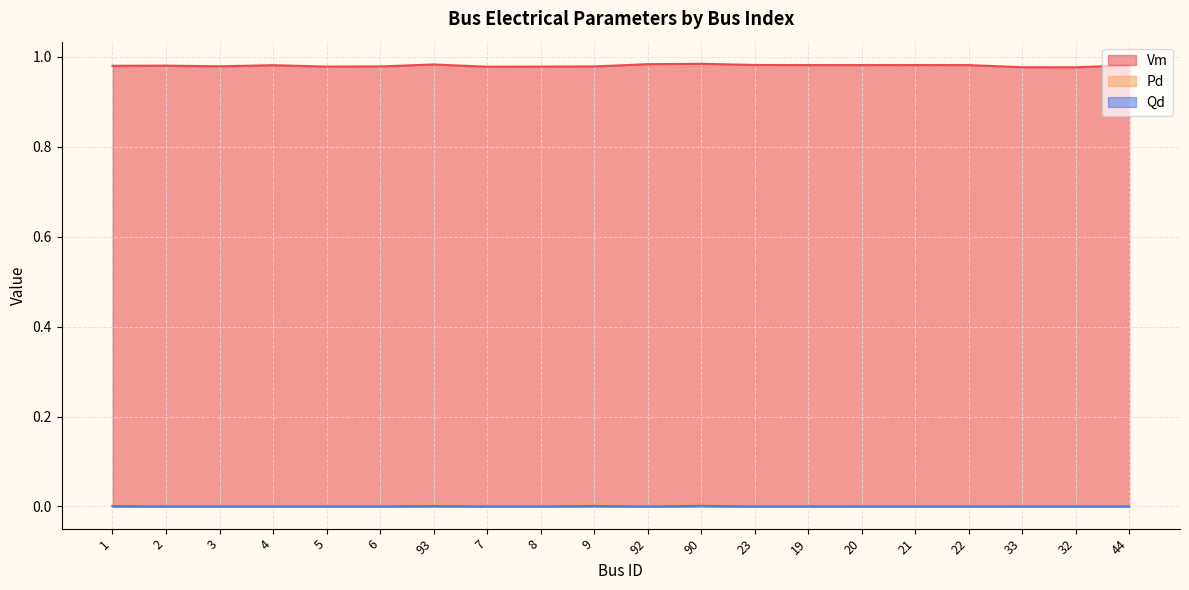

The Pd series shows 0.0 at 19. True or false?

False